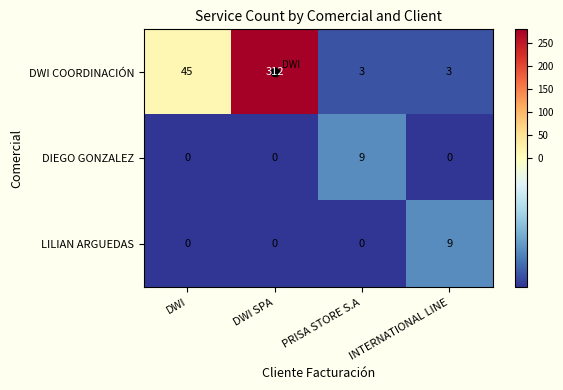

Which series changed the most between DWI and DWI SPA?

DWI COORDINACIÓN